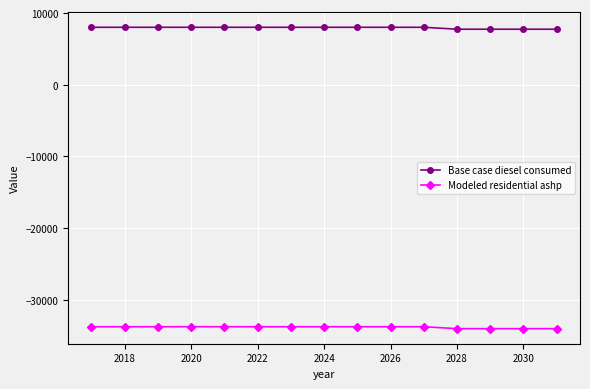

What is the difference between the maximum and second lowest values in the Modeled residential ashp series?

268.7